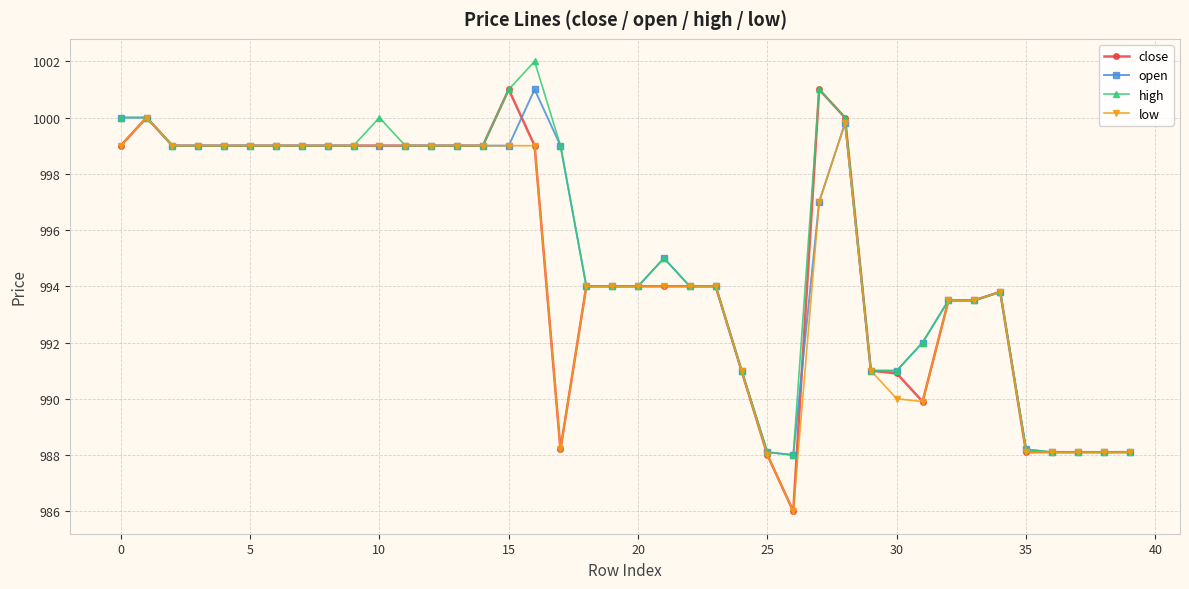

Count the number of categories in the chart.

40